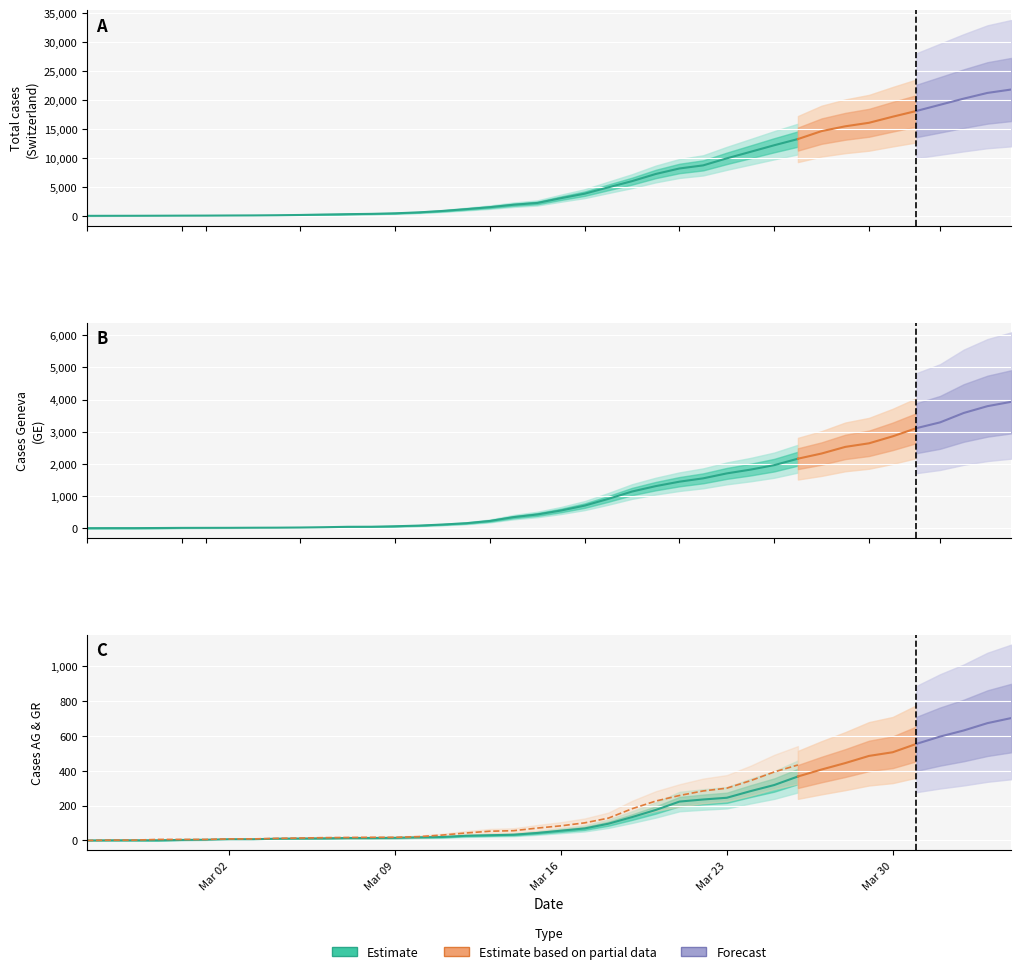

Which series has the largest range (max minus min)?

CH